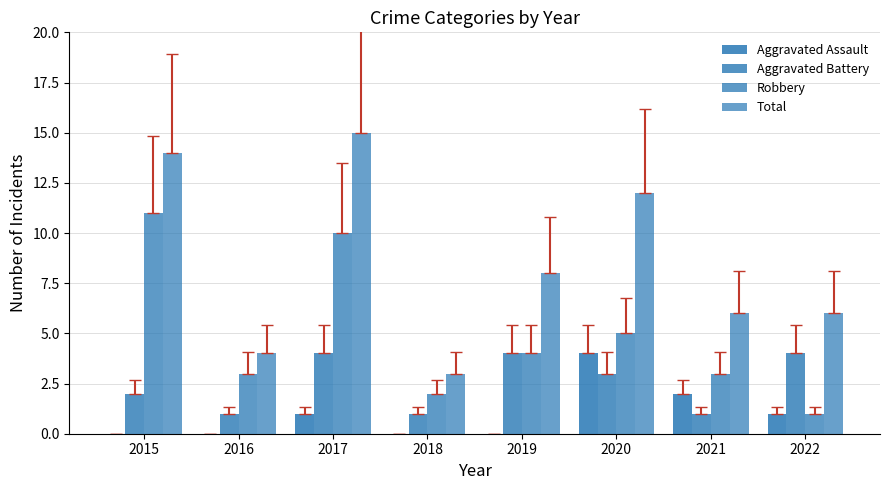

Are the bars horizontal?

No